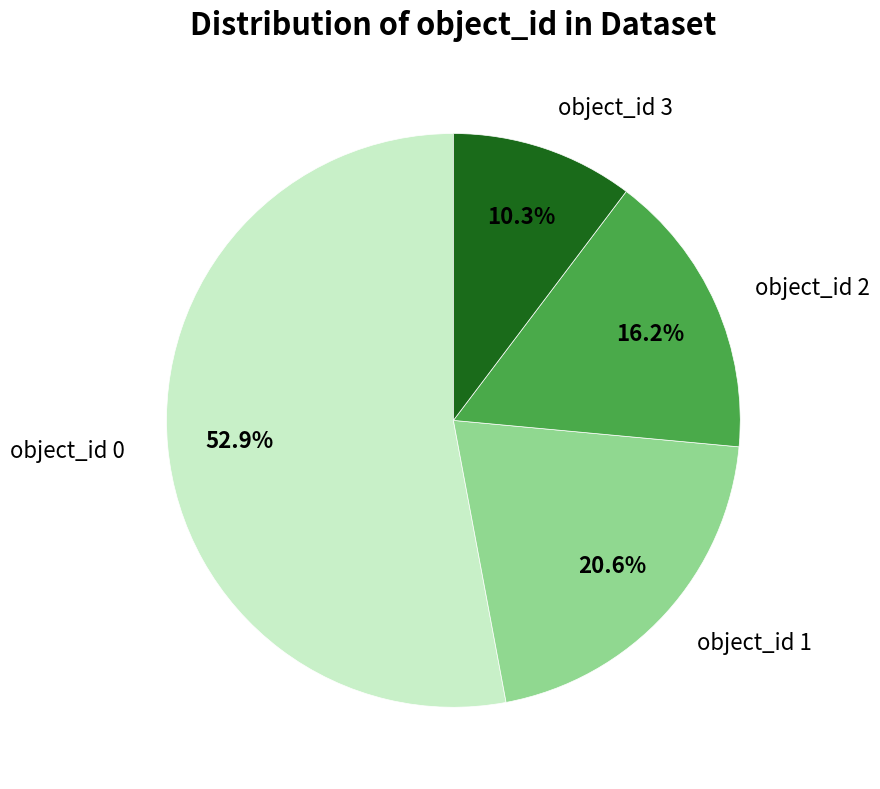

Is the sum of object_id 1 and object_id 3 greater than half?

No